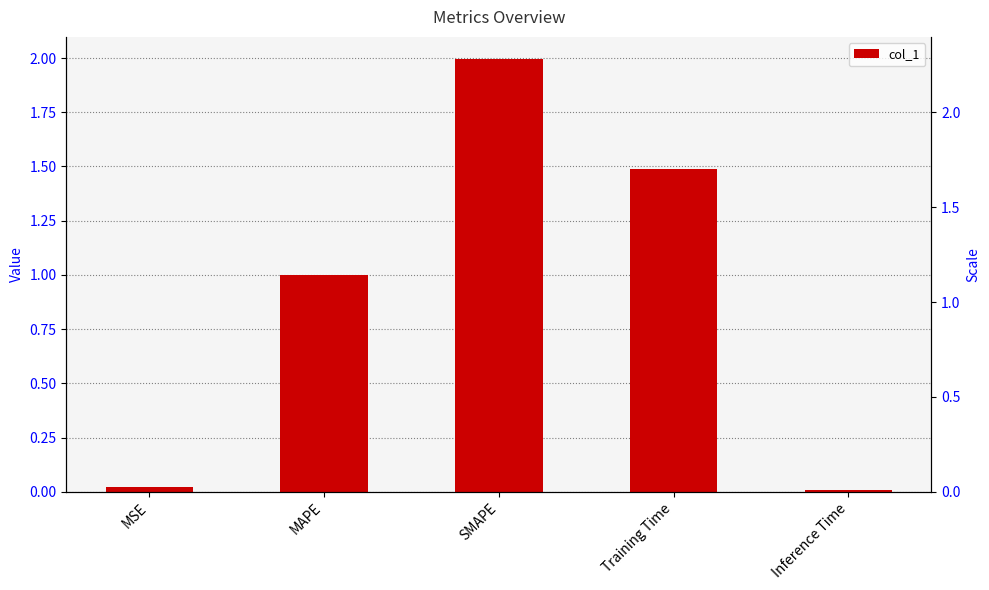

List the labels in order of value, largest first.

SMAPE, Training Time, MAPE, MSE, Inference Time